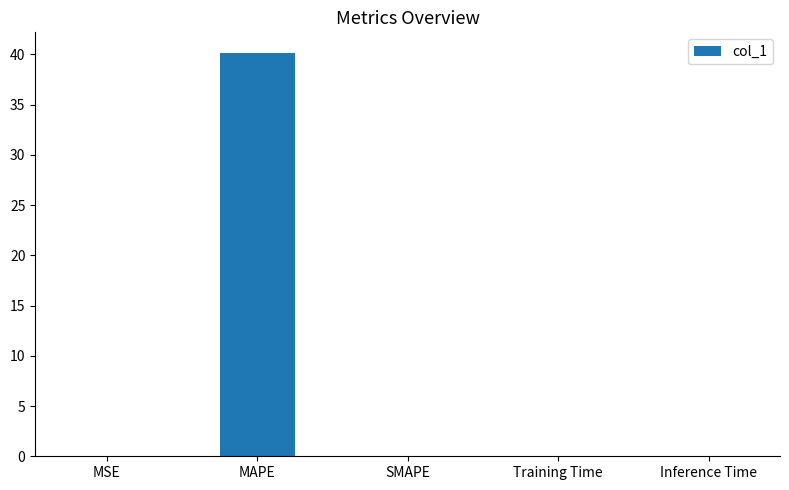

Is it true that the value at MAPE is 40.2?

True